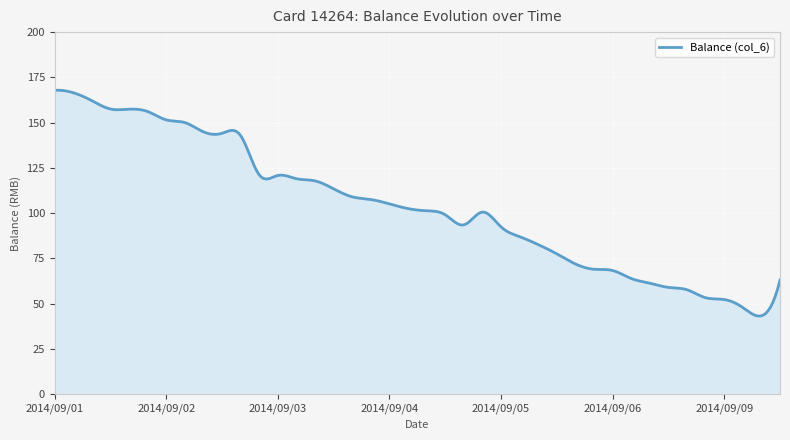

What is the smallest value displayed?

43.2